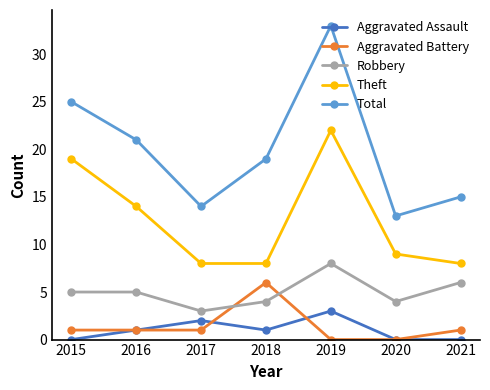

How many interior local peaks does the Theft series have?

1